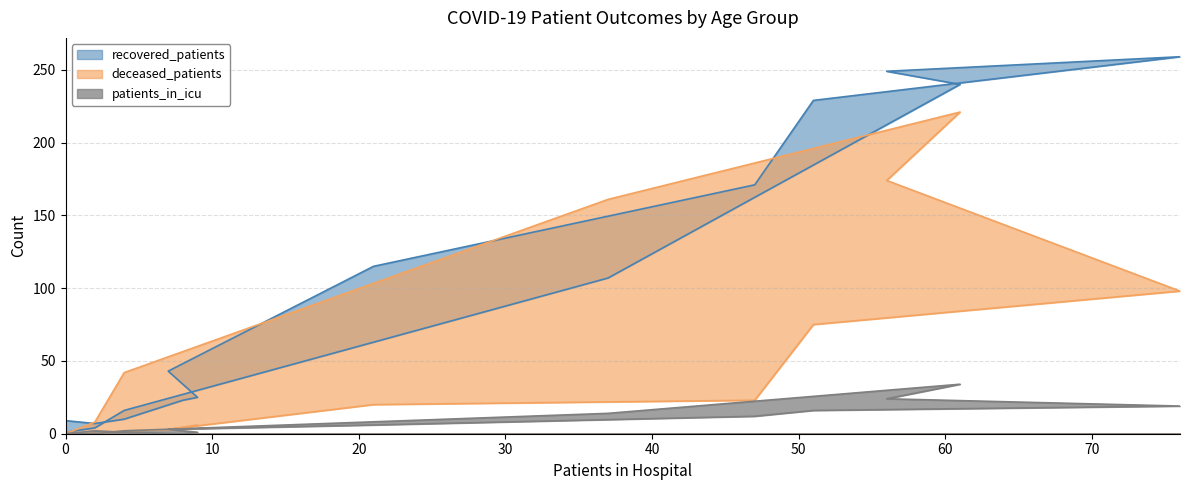

Rank the series by their maximum value, from highest to lowest.

recovered_patients, deceased_patients, patients_in_icu